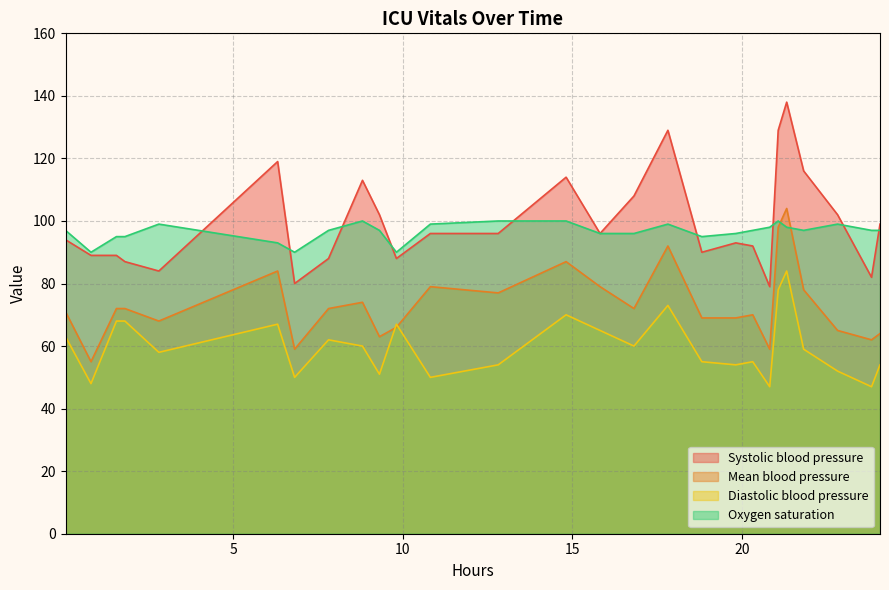

At how many categories does at least one series exceed 108?

7